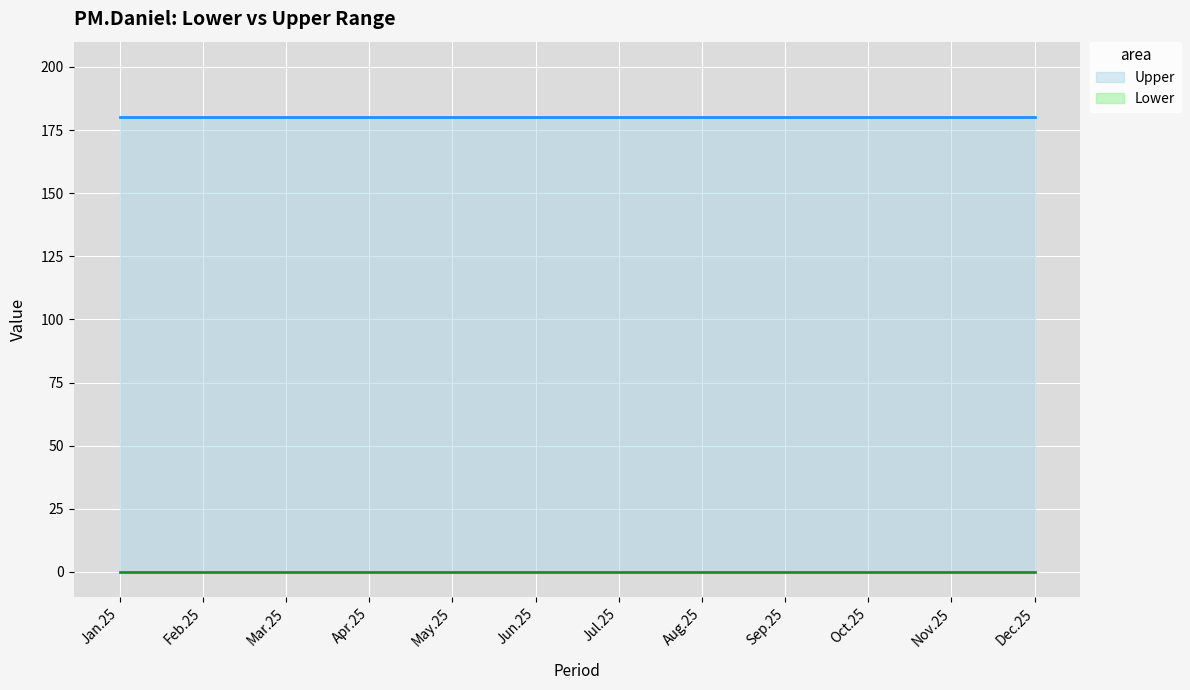

What is the spread (max minus min) of values at Dec.25?

180